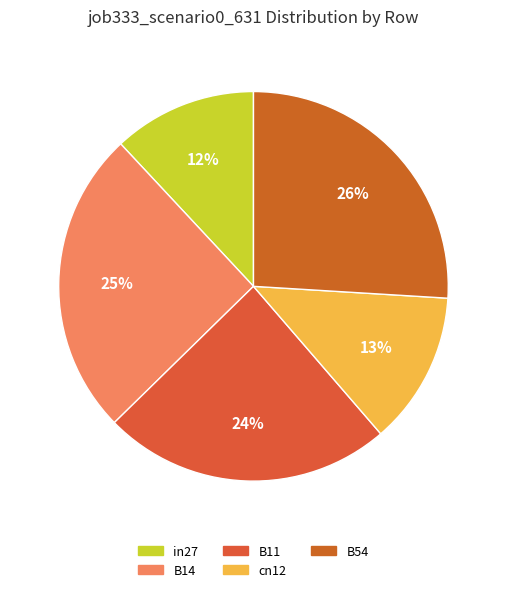

The in27 slice represents 23% of the pie. True or false?

False